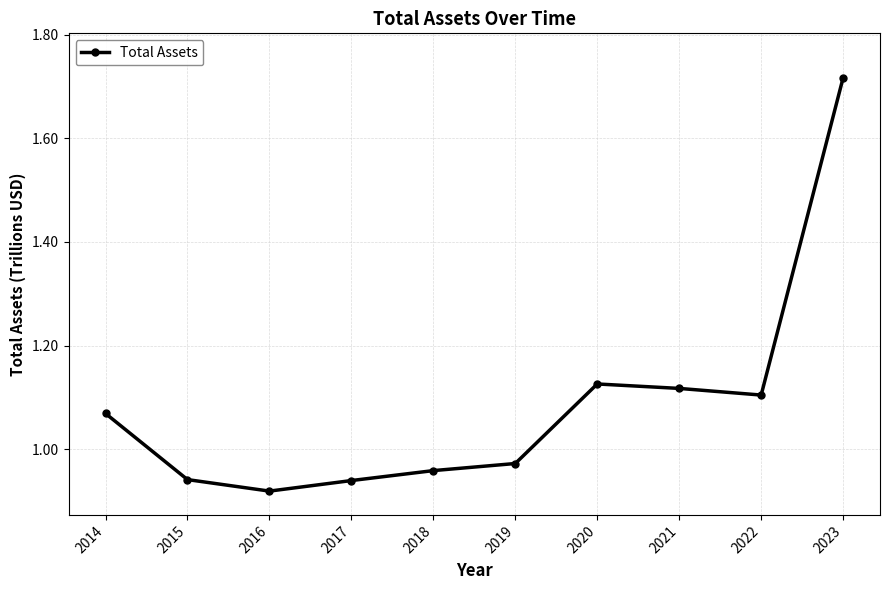

Count the number of data series in this chart.

1